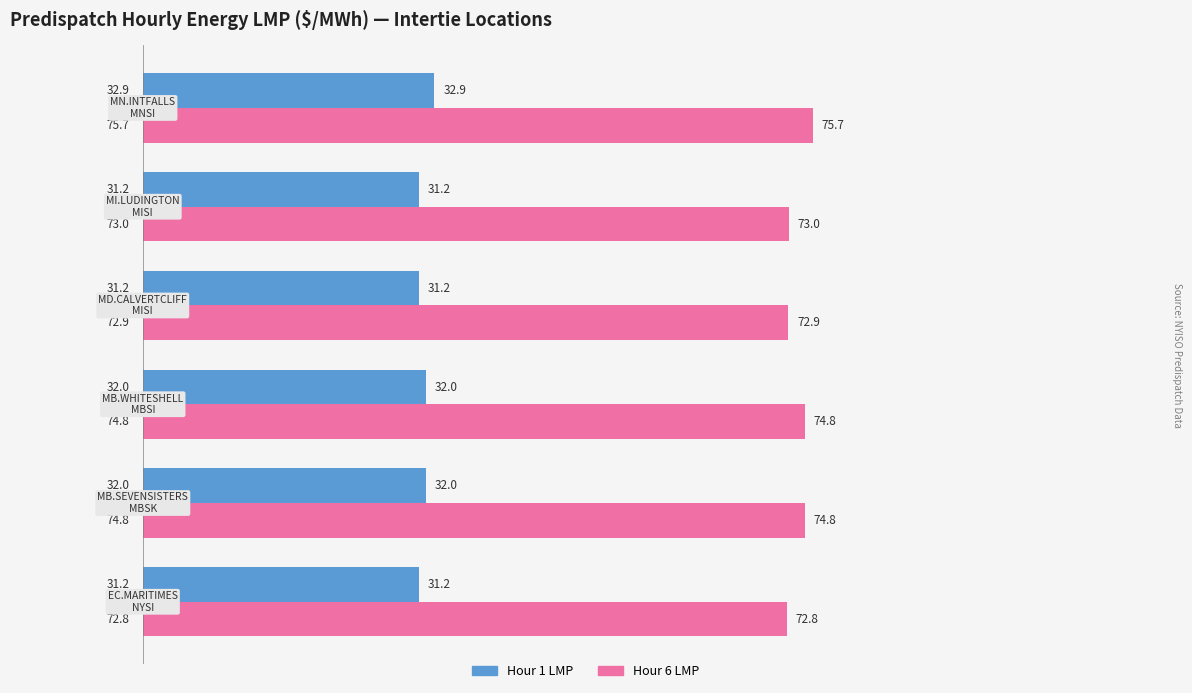

Count the Hour 6 LMP values in the range 72 to 74.

3